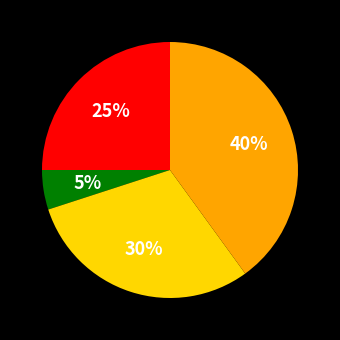

Does any single category account for the majority?

No